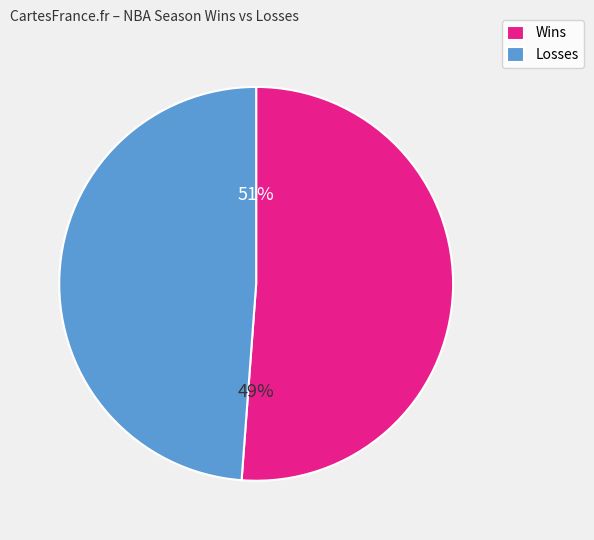

Is it true that Memphis Grizzlies is 18% of the pie?

False